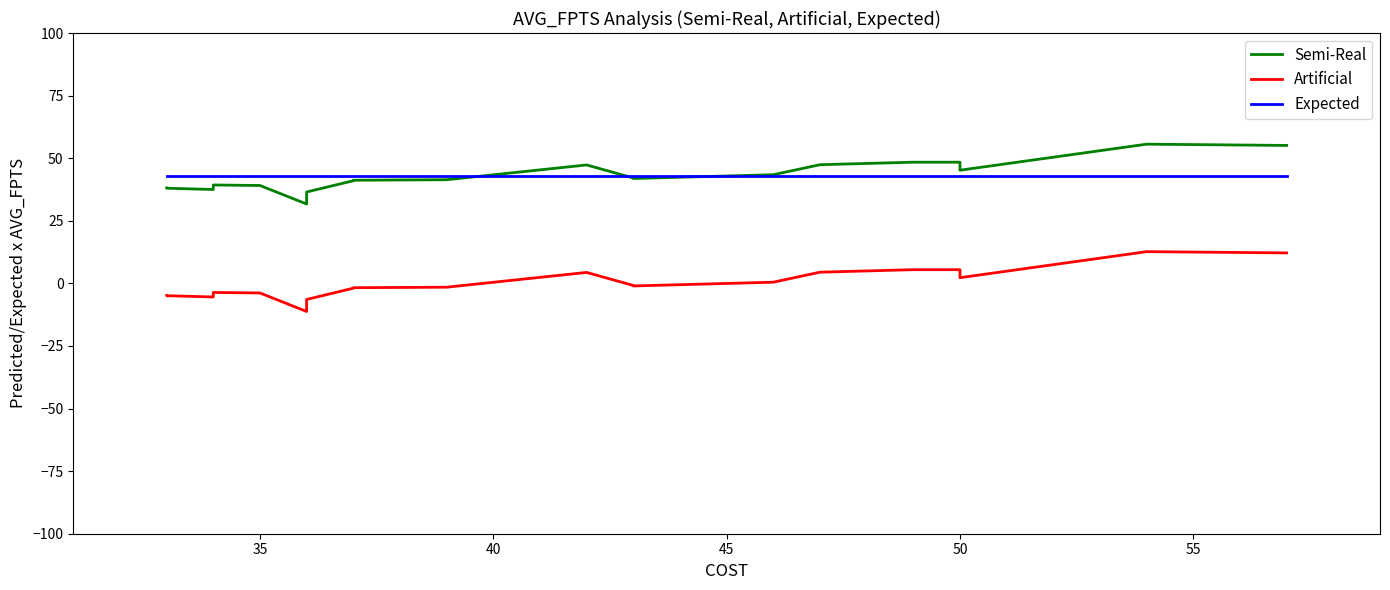

How many interior local peaks does the Artificial series have?

3